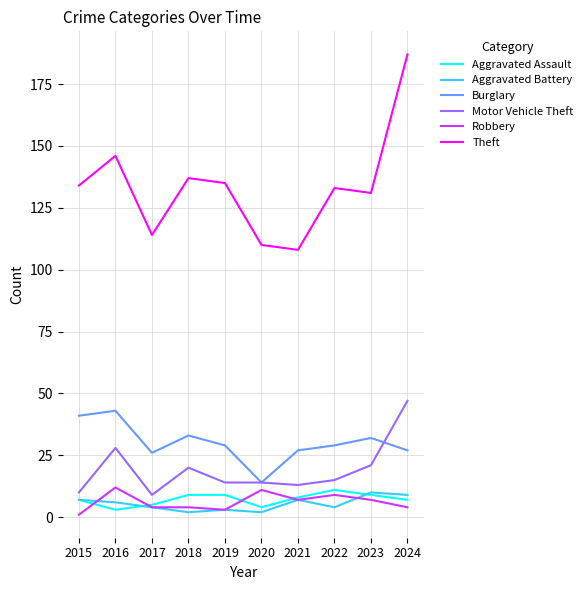

What is the maximum value shown in the chart?

187